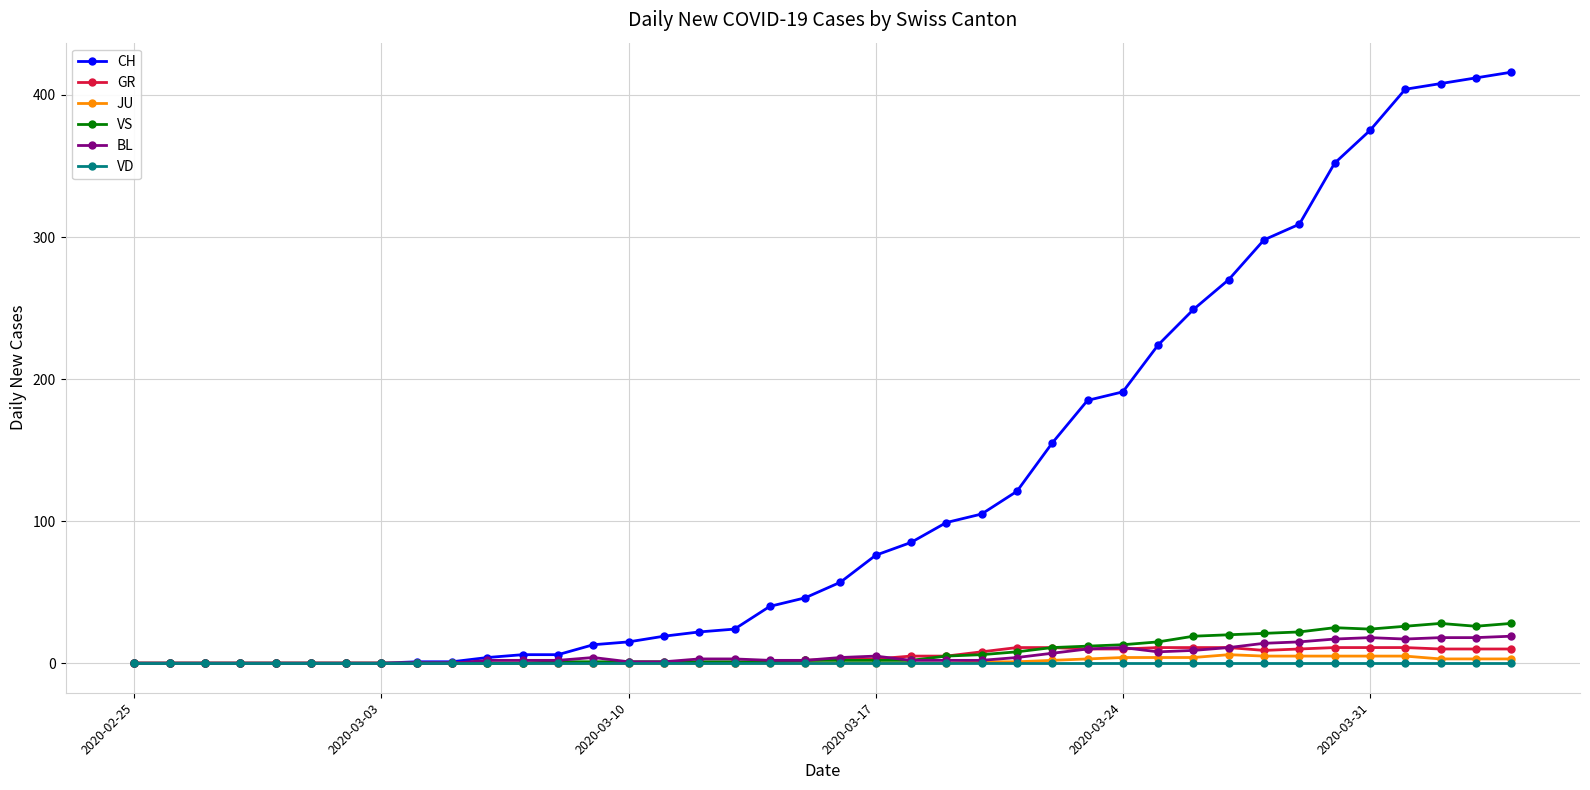

List the series in order of their peak value, lowest first.

VD, JU, GR, BL, VS, CH